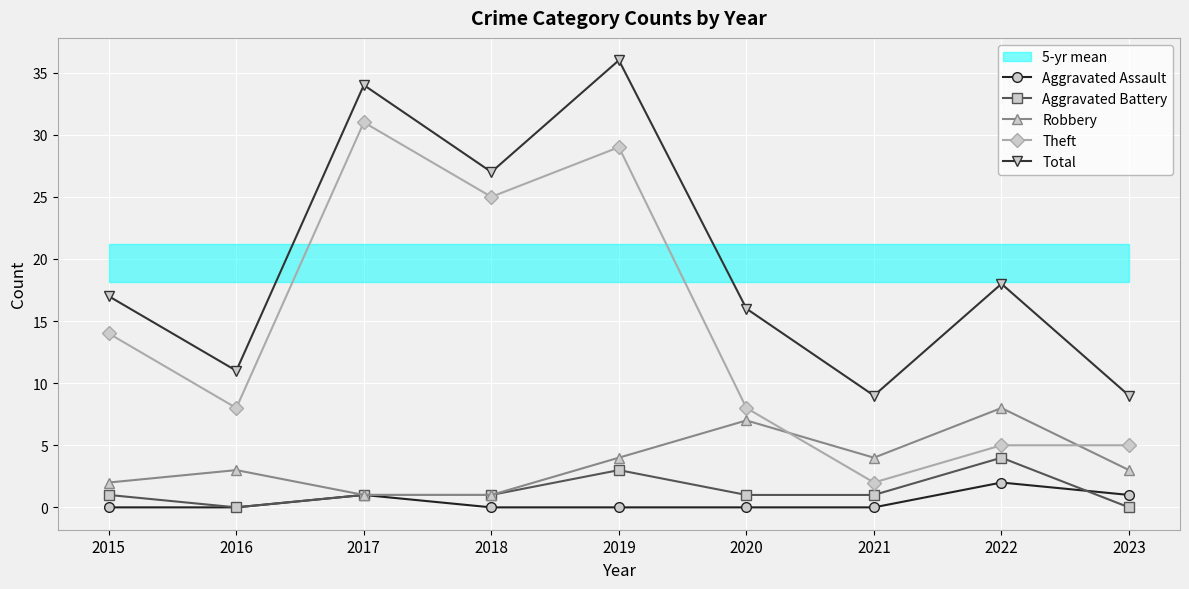

Does the chart display data point markers on the line(s)?

Yes